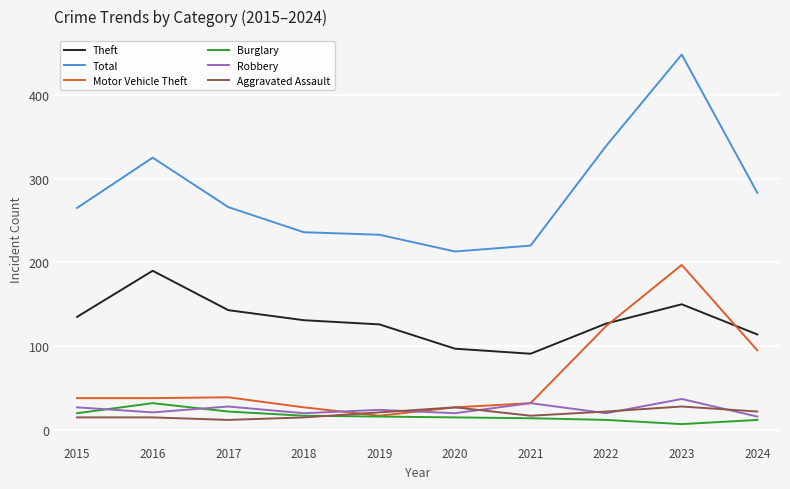

True or false: Total has a value of 325 at 2016.

True